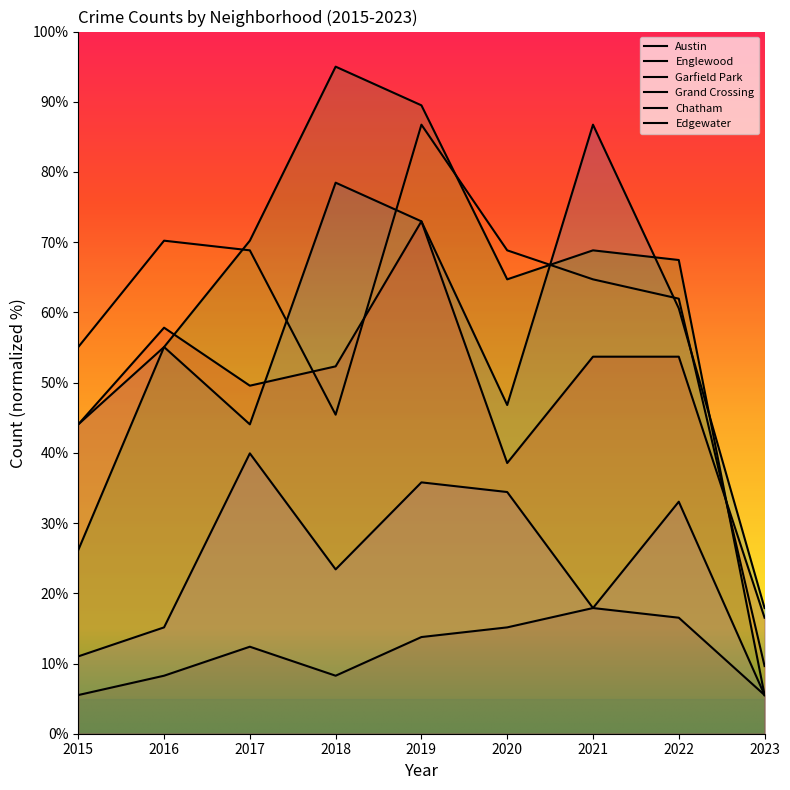

Is the value of Austin at 2017 greater than the value of Chatham at 2020?

Yes